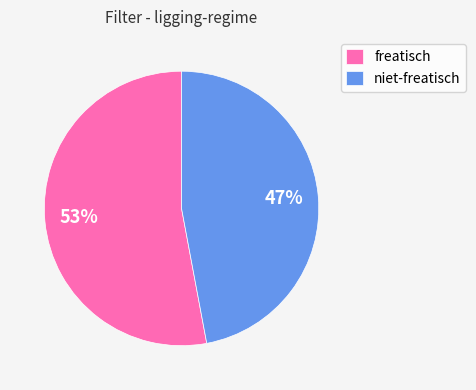

To the nearest percent, what percentage of the pie is niet-freatisch?

47%